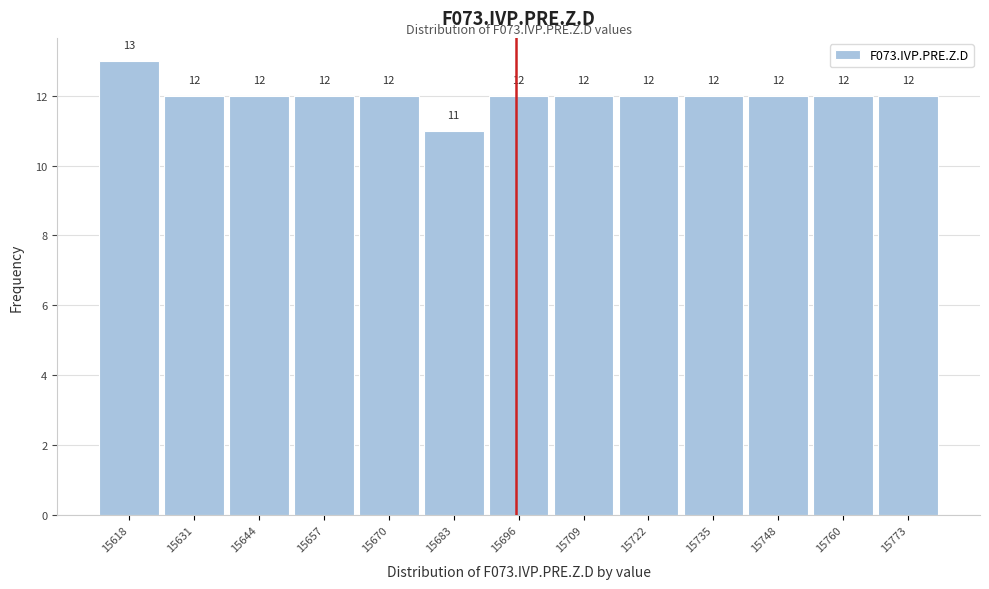

Reading left to right, transcribe this chart: for each bar, give the range it covers on the x-axis and its height. The bar edges are not printed on the chart, so give them approximately, as read against the axis.

15612 to 15624: 13
15624 to 15638: 12
15638 to 15650: 12
15650 to 15664: 12
15664 to 15676: 12
15676 to 15690: 11
15690 to 15702: 12
15702 to 15716: 12
15716 to 15728: 12
15728 to 15742: 12
15742 to 15754: 12
15754 to 15766: 12
15766 to 15780: 12